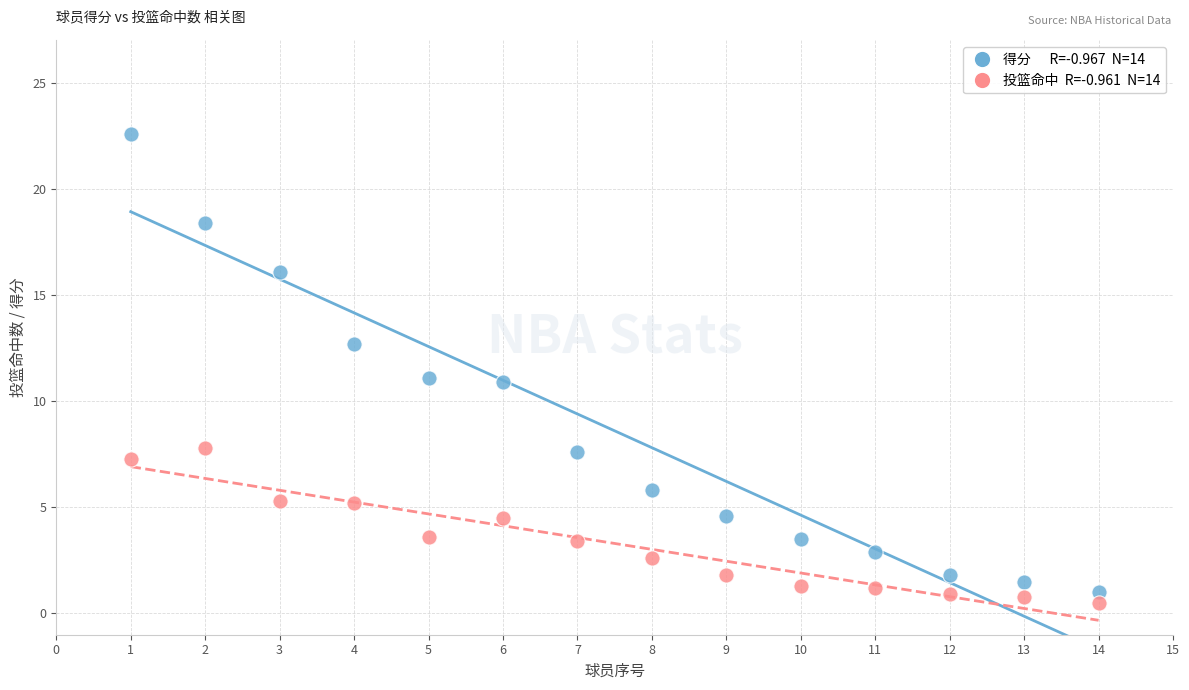

Across all data points, what is the range of X values (max minus min)?

13.0